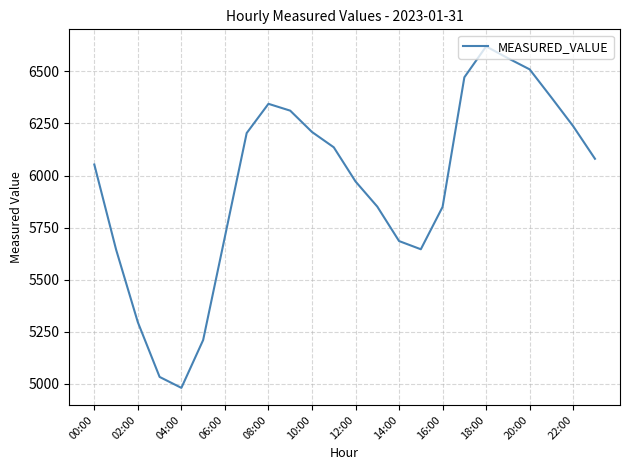

What is the maximum value shown in the chart?

6620.0